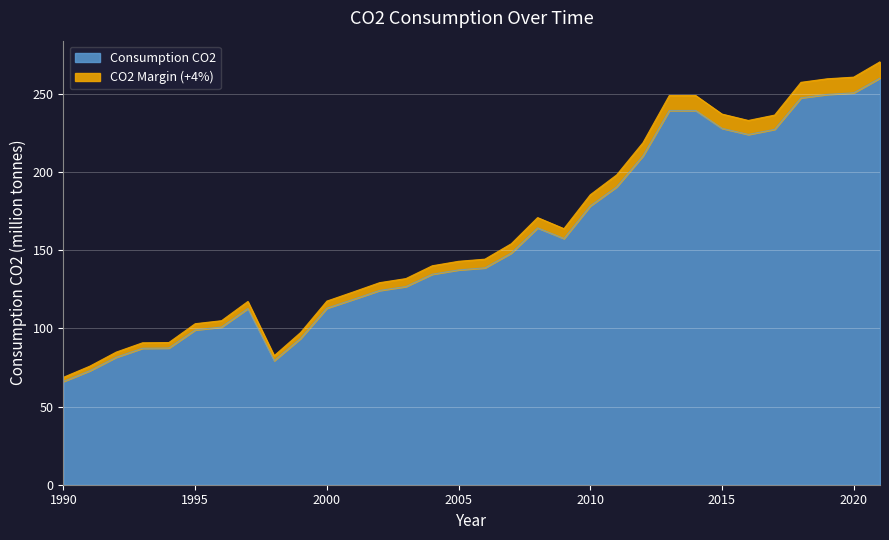

What is the sum of all values?

5186.7